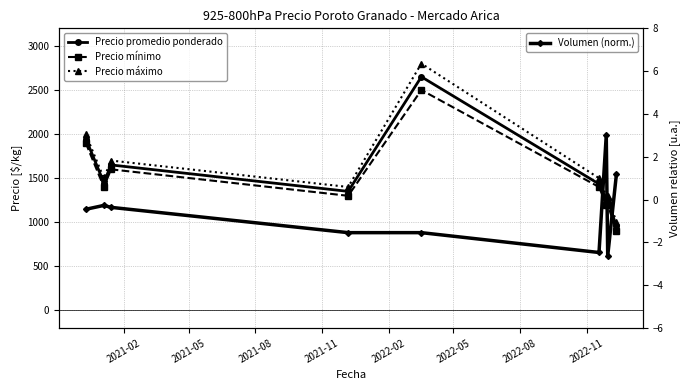

True or false: Precio máximo and Precio promedio ponderado cross at least once.

False